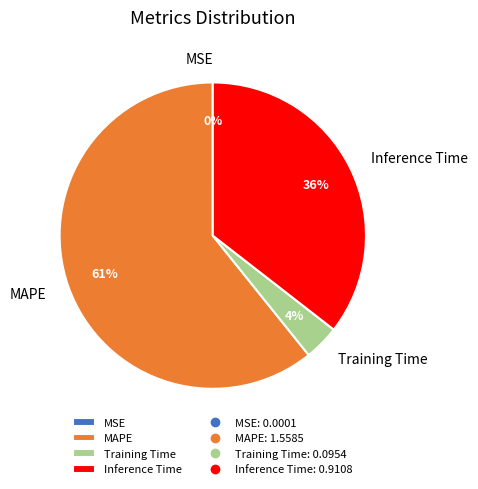

To the nearest percent, what percentage of the pie is Training Time?

4%